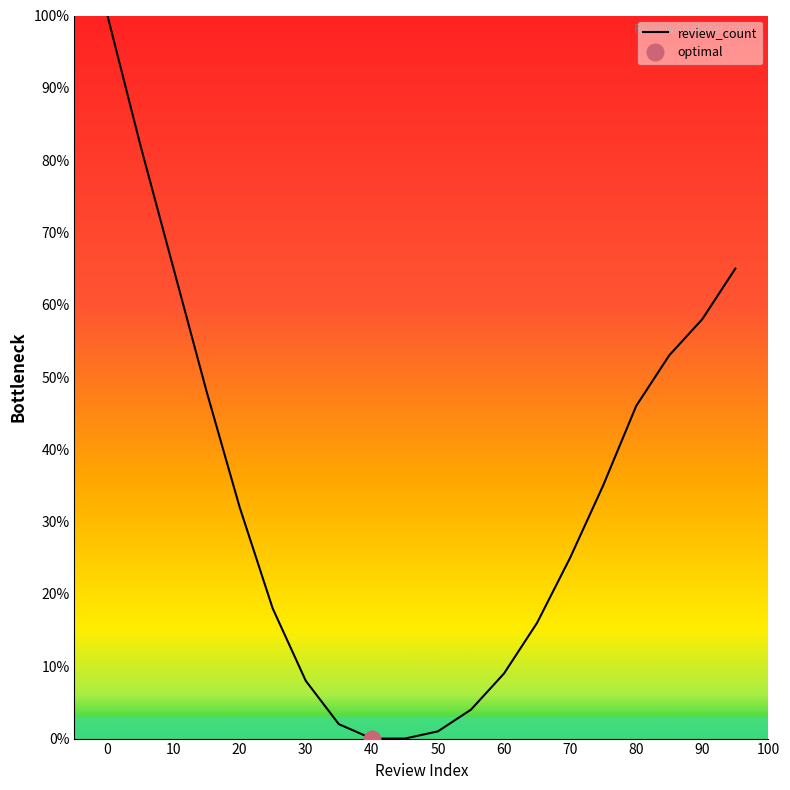

How many series are shown in this chart?

1